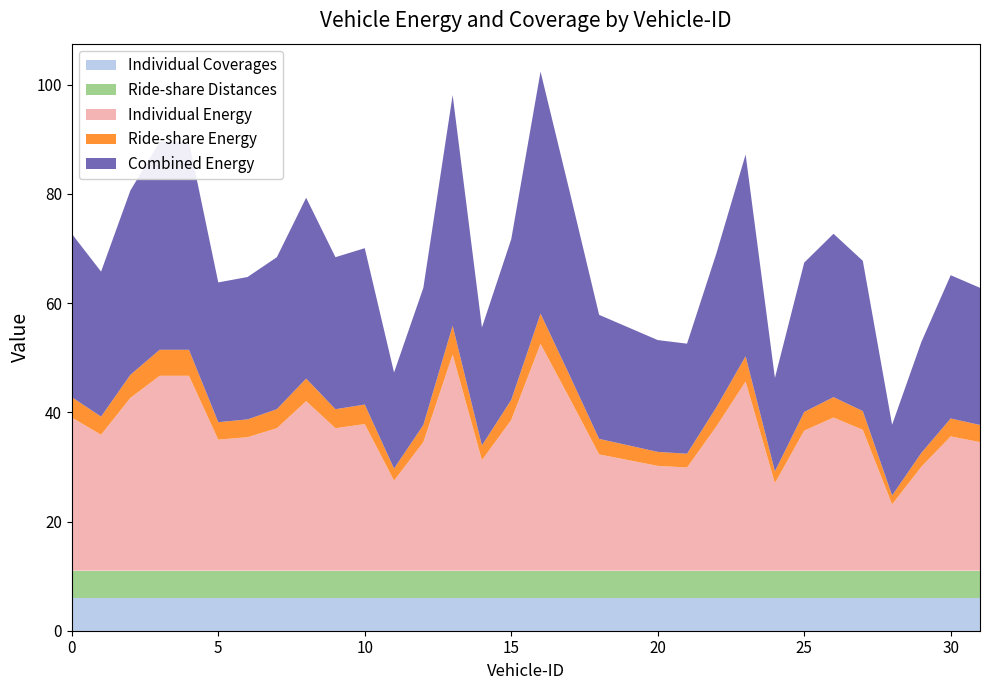

What is the maximum value for Individual Coverages?

6.0